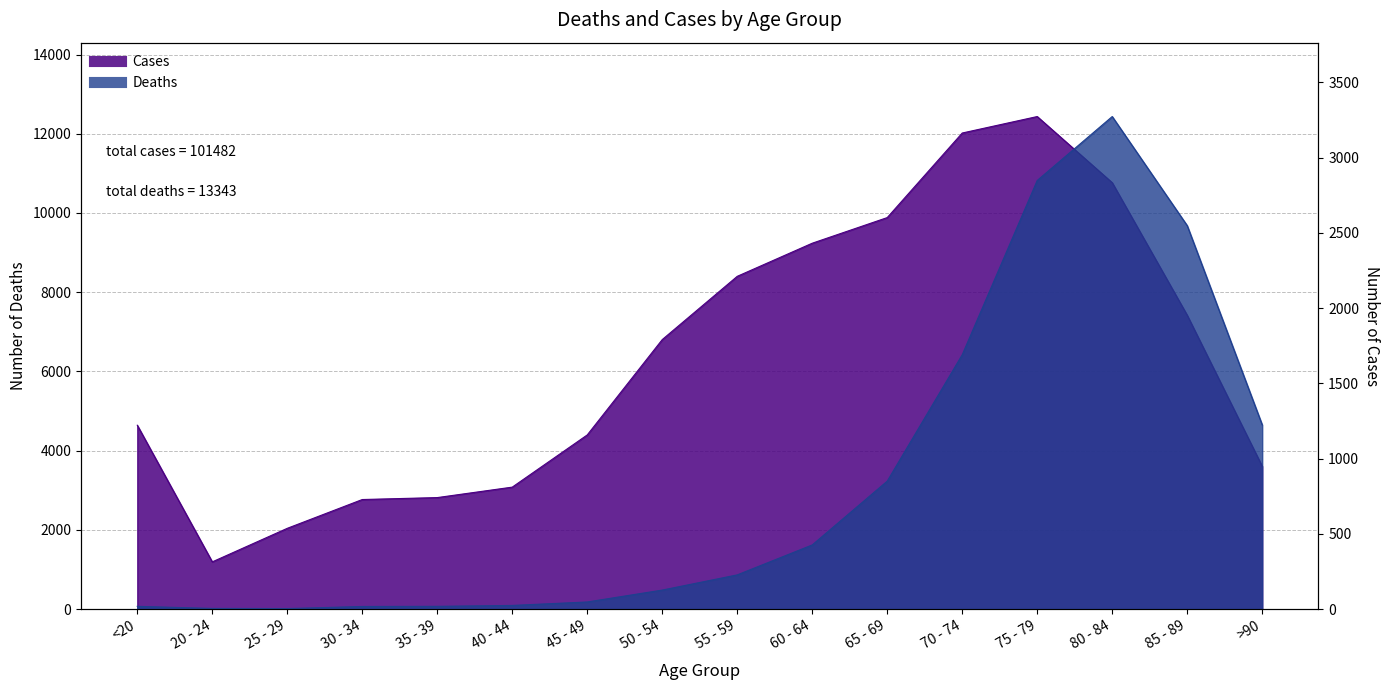

How many distinct data groups are displayed?

2